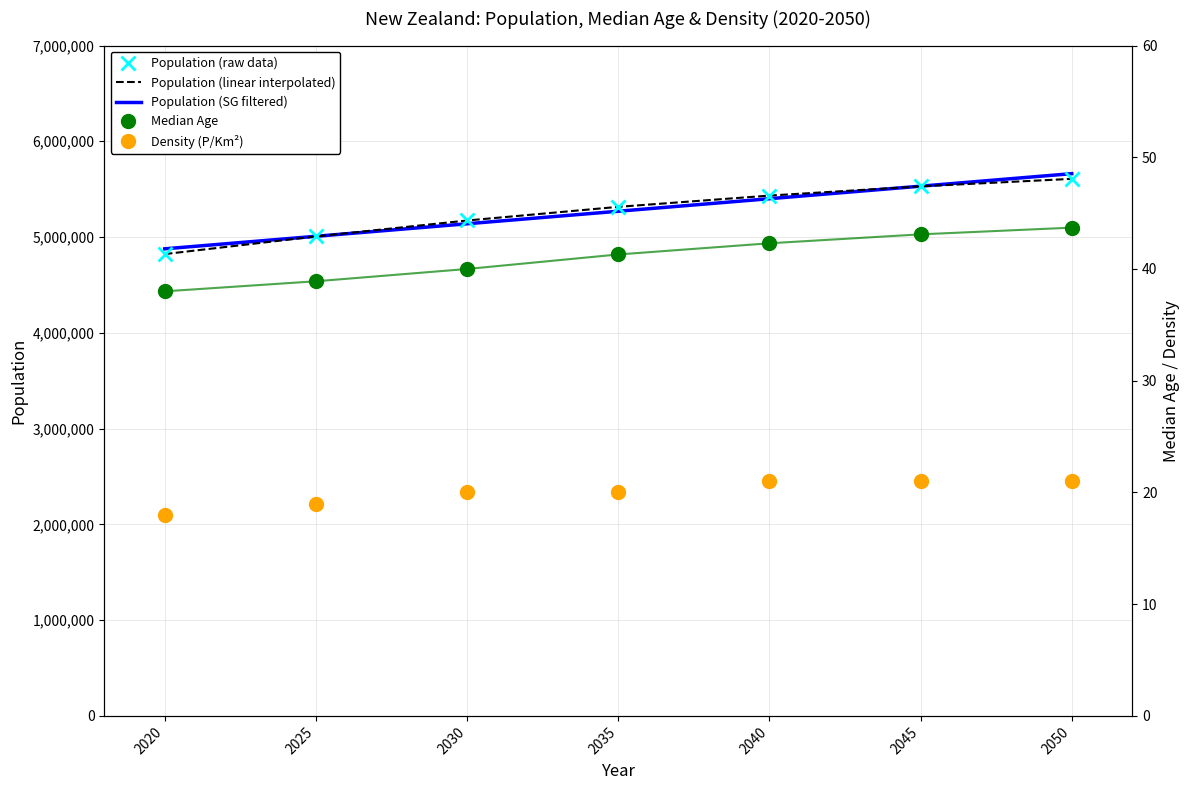

True or false: Median Age and Population cross at least once.

False